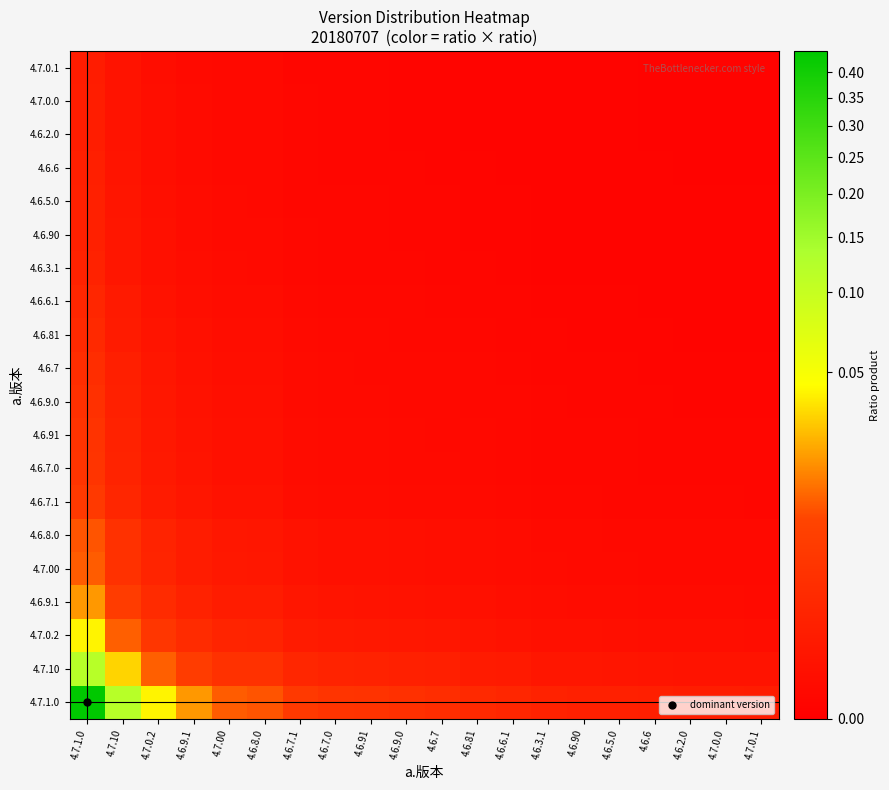

Reading left to right, transcribe all the data shown in this chart.

4.7.1.0: 4.7.1.0=0.4	4.7.10=0.1	4.7.0.2=0.0	4.6.9.1=0.0	4.7.00=0.0	4.6.8.0=0.0	4.6.7.1=0.0	4.6.7.0=0.0	4.6.91=0.0	4.6.9.0=0.0	4.6.7=0.0	4.6.81=0.0	4.6.6.1=0.0	4.6.3.1=0.0	4.6.90=0.0	4.6.5.0=0.0	4.6.6=0.0	4.6.2.0=0.0	4.7.0.0=0.0	4.7.0.1=0.0
4.7.10: 4.7.1.0=0.1	4.7.10=0.0	4.7.0.2=0.0	4.6.9.1=0.0	4.7.00=0.0	4.6.8.0=0.0	4.6.7.1=0.0	4.6.7.0=0.0	4.6.91=0.0	4.6.9.0=0.0	4.6.7=0.0	4.6.81=0.0	4.6.6.1=0.0	4.6.3.1=0.0	4.6.90=0.0	4.6.5.0=0.0	4.6.6=0.0	4.6.2.0=0.0	4.7.0.0=0.0	4.7.0.1=0.0
4.7.0.2: 4.7.1.0=0.0	4.7.10=0.0	4.7.0.2=0.0	4.6.9.1=0.0	4.7.00=0.0	4.6.8.0=0.0	4.6.7.1=0.0	4.6.7.0=0.0	4.6.91=0.0	4.6.9.0=0.0	4.6.7=0.0	4.6.81=0.0	4.6.6.1=0.0	4.6.3.1=0.0	4.6.90=0.0	4.6.5.0=0.0	4.6.6=0.0	4.6.2.0=0.0	4.7.0.0=0.0	4.7.0.1=0.0
4.6.9.1: 4.7.1.0=0.0	4.7.10=0.0	4.7.0.2=0.0	4.6.9.1=0.0	4.7.00=0.0	4.6.8.0=0.0	4.6.7.1=0.0	4.6.7.0=0.0	4.6.91=0.0	4.6.9.0=0.0	4.6.7=0.0	4.6.81=0.0	4.6.6.1=0.0	4.6.3.1=0.0	4.6.90=0.0	4.6.5.0=0.0	4.6.6=0.0	4.6.2.0=0.0	4.7.0.0=0.0	4.7.0.1=0.0
4.7.00: 4.7.1.0=0.0	4.7.10=0.0	4.7.0.2=0.0	4.6.9.1=0.0	4.7.00=0.0	4.6.8.0=0.0	4.6.7.1=0.0	4.6.7.0=0.0	4.6.91=0.0	4.6.9.0=0.0	4.6.7=0.0	4.6.81=0.0	4.6.6.1=0.0	4.6.3.1=0.0	4.6.90=0.0	4.6.5.0=0.0	4.6.6=0.0	4.6.2.0=0.0	4.7.0.0=0.0	4.7.0.1=0.0
4.6.8.0: 4.7.1.0=0.0	4.7.10=0.0	4.7.0.2=0.0	4.6.9.1=0.0	4.7.00=0.0	4.6.8.0=0.0	4.6.7.1=0.0	4.6.7.0=0.0	4.6.91=0.0	4.6.9.0=0.0	4.6.7=0.0	4.6.81=0.0	4.6.6.1=0.0	4.6.3.1=0.0	4.6.90=0.0	4.6.5.0=0.0	4.6.6=0.0	4.6.2.0=0.0	4.7.0.0=0.0	4.7.0.1=0.0
4.6.7.1: 4.7.1.0=0.0	4.7.10=0.0	4.7.0.2=0.0	4.6.9.1=0.0	4.7.00=0.0	4.6.8.0=0.0	4.6.7.1=0.0	4.6.7.0=0.0	4.6.91=0.0	4.6.9.0=0.0	4.6.7=0.0	4.6.81=0.0	4.6.6.1=0.0	4.6.3.1=0.0	4.6.90=0.0	4.6.5.0=0.0	4.6.6=0.0	4.6.2.0=0.0	4.7.0.0=0.0	4.7.0.1=0.0
4.6.7.0: 4.7.1.0=0.0	4.7.10=0.0	4.7.0.2=0.0	4.6.9.1=0.0	4.7.00=0.0	4.6.8.0=0.0	4.6.7.1=0.0	4.6.7.0=0.0	4.6.91=0.0	4.6.9.0=0.0	4.6.7=0.0	4.6.81=0.0	4.6.6.1=0.0	4.6.3.1=0.0	4.6.90=0.0	4.6.5.0=0.0	4.6.6=0.0	4.6.2.0=0.0	4.7.0.0=0.0	4.7.0.1=0.0
4.6.91: 4.7.1.0=0.0	4.7.10=0.0	4.7.0.2=0.0	4.6.9.1=0.0	4.7.00=0.0	4.6.8.0=0.0	4.6.7.1=0.0	4.6.7.0=0.0	4.6.91=0.0	4.6.9.0=0.0	4.6.7=0.0	4.6.81=0.0	4.6.6.1=0.0	4.6.3.1=0.0	4.6.90=0.0	4.6.5.0=0.0	4.6.6=0.0	4.6.2.0=0.0	4.7.0.0=0.0	4.7.0.1=0.0
4.6.9.0: 4.7.1.0=0.0	4.7.10=0.0	4.7.0.2=0.0	4.6.9.1=0.0	4.7.00=0.0	4.6.8.0=0.0	4.6.7.1=0.0	4.6.7.0=0.0	4.6.91=0.0	4.6.9.0=0.0	4.6.7=0.0	4.6.81=0.0	4.6.6.1=0.0	4.6.3.1=0.0	4.6.90=0.0	4.6.5.0=0.0	4.6.6=0.0	4.6.2.0=0.0	4.7.0.0=0.0	4.7.0.1=0.0
4.6.7: 4.7.1.0=0.0	4.7.10=0.0	4.7.0.2=0.0	4.6.9.1=0.0	4.7.00=0.0	4.6.8.0=0.0	4.6.7.1=0.0	4.6.7.0=0.0	4.6.91=0.0	4.6.9.0=0.0	4.6.7=0.0	4.6.81=0.0	4.6.6.1=0.0	4.6.3.1=0.0	4.6.90=0.0	4.6.5.0=0.0	4.6.6=0.0	4.6.2.0=0.0	4.7.0.0=0.0	4.7.0.1=0.0
4.6.81: 4.7.1.0=0.0	4.7.10=0.0	4.7.0.2=0.0	4.6.9.1=0.0	4.7.00=0.0	4.6.8.0=0.0	4.6.7.1=0.0	4.6.7.0=0.0	4.6.91=0.0	4.6.9.0=0.0	4.6.7=0.0	4.6.81=0.0	4.6.6.1=0.0	4.6.3.1=0.0	4.6.90=0.0	4.6.5.0=0.0	4.6.6=0.0	4.6.2.0=0.0	4.7.0.0=0.0	4.7.0.1=0.0
4.6.6.1: 4.7.1.0=0.0	4.7.10=0.0	4.7.0.2=0.0	4.6.9.1=0.0	4.7.00=0.0	4.6.8.0=0.0	4.6.7.1=0.0	4.6.7.0=0.0	4.6.91=0.0	4.6.9.0=0.0	4.6.7=0.0	4.6.81=0.0	4.6.6.1=0.0	4.6.3.1=0.0	4.6.90=0.0	4.6.5.0=0.0	4.6.6=0.0	4.6.2.0=0.0	4.7.0.0=0.0	4.7.0.1=0.0
4.6.3.1: 4.7.1.0=0.0	4.7.10=0.0	4.7.0.2=0.0	4.6.9.1=0.0	4.7.00=0.0	4.6.8.0=0.0	4.6.7.1=0.0	4.6.7.0=0.0	4.6.91=0.0	4.6.9.0=0.0	4.6.7=0.0	4.6.81=0.0	4.6.6.1=0.0	4.6.3.1=0.0	4.6.90=0.0	4.6.5.0=0.0	4.6.6=0.0	4.6.2.0=0.0	4.7.0.0=0.0	4.7.0.1=0.0
4.6.90: 4.7.1.0=0.0	4.7.10=0.0	4.7.0.2=0.0	4.6.9.1=0.0	4.7.00=0.0	4.6.8.0=0.0	4.6.7.1=0.0	4.6.7.0=0.0	4.6.91=0.0	4.6.9.0=0.0	4.6.7=0.0	4.6.81=0.0	4.6.6.1=0.0	4.6.3.1=0.0	4.6.90=0.0	4.6.5.0=0.0	4.6.6=0.0	4.6.2.0=0.0	4.7.0.0=0.0	4.7.0.1=0.0
4.6.5.0: 4.7.1.0=0.0	4.7.10=0.0	4.7.0.2=0.0	4.6.9.1=0.0	4.7.00=0.0	4.6.8.0=0.0	4.6.7.1=0.0	4.6.7.0=0.0	4.6.91=0.0	4.6.9.0=0.0	4.6.7=0.0	4.6.81=0.0	4.6.6.1=0.0	4.6.3.1=0.0	4.6.90=0.0	4.6.5.0=0.0	4.6.6=0.0	4.6.2.0=0.0	4.7.0.0=0.0	4.7.0.1=0.0
4.6.6: 4.7.1.0=0.0	4.7.10=0.0	4.7.0.2=0.0	4.6.9.1=0.0	4.7.00=0.0	4.6.8.0=0.0	4.6.7.1=0.0	4.6.7.0=0.0	4.6.91=0.0	4.6.9.0=0.0	4.6.7=0.0	4.6.81=0.0	4.6.6.1=0.0	4.6.3.1=0.0	4.6.90=0.0	4.6.5.0=0.0	4.6.6=0.0	4.6.2.0=0.0	4.7.0.0=0.0	4.7.0.1=0.0
4.6.2.0: 4.7.1.0=0.0	4.7.10=0.0	4.7.0.2=0.0	4.6.9.1=0.0	4.7.00=0.0	4.6.8.0=0.0	4.6.7.1=0.0	4.6.7.0=0.0	4.6.91=0.0	4.6.9.0=0.0	4.6.7=0.0	4.6.81=0.0	4.6.6.1=0.0	4.6.3.1=0.0	4.6.90=0.0	4.6.5.0=0.0	4.6.6=0.0	4.6.2.0=0.0	4.7.0.0=0.0	4.7.0.1=0.0
4.7.0.0: 4.7.1.0=0.0	4.7.10=0.0	4.7.0.2=0.0	4.6.9.1=0.0	4.7.00=0.0	4.6.8.0=0.0	4.6.7.1=0.0	4.6.7.0=0.0	4.6.91=0.0	4.6.9.0=0.0	4.6.7=0.0	4.6.81=0.0	4.6.6.1=0.0	4.6.3.1=0.0	4.6.90=0.0	4.6.5.0=0.0	4.6.6=0.0	4.6.2.0=0.0	4.7.0.0=0.0	4.7.0.1=0.0
4.7.0.1: 4.7.1.0=0.0	4.7.10=0.0	4.7.0.2=0.0	4.6.9.1=0.0	4.7.00=0.0	4.6.8.0=0.0	4.6.7.1=0.0	4.6.7.0=0.0	4.6.91=0.0	4.6.9.0=0.0	4.6.7=0.0	4.6.81=0.0	4.6.6.1=0.0	4.6.3.1=0.0	4.6.90=0.0	4.6.5.0=0.0	4.6.6=0.0	4.6.2.0=0.0	4.7.0.0=0.0	4.7.0.1=0.0